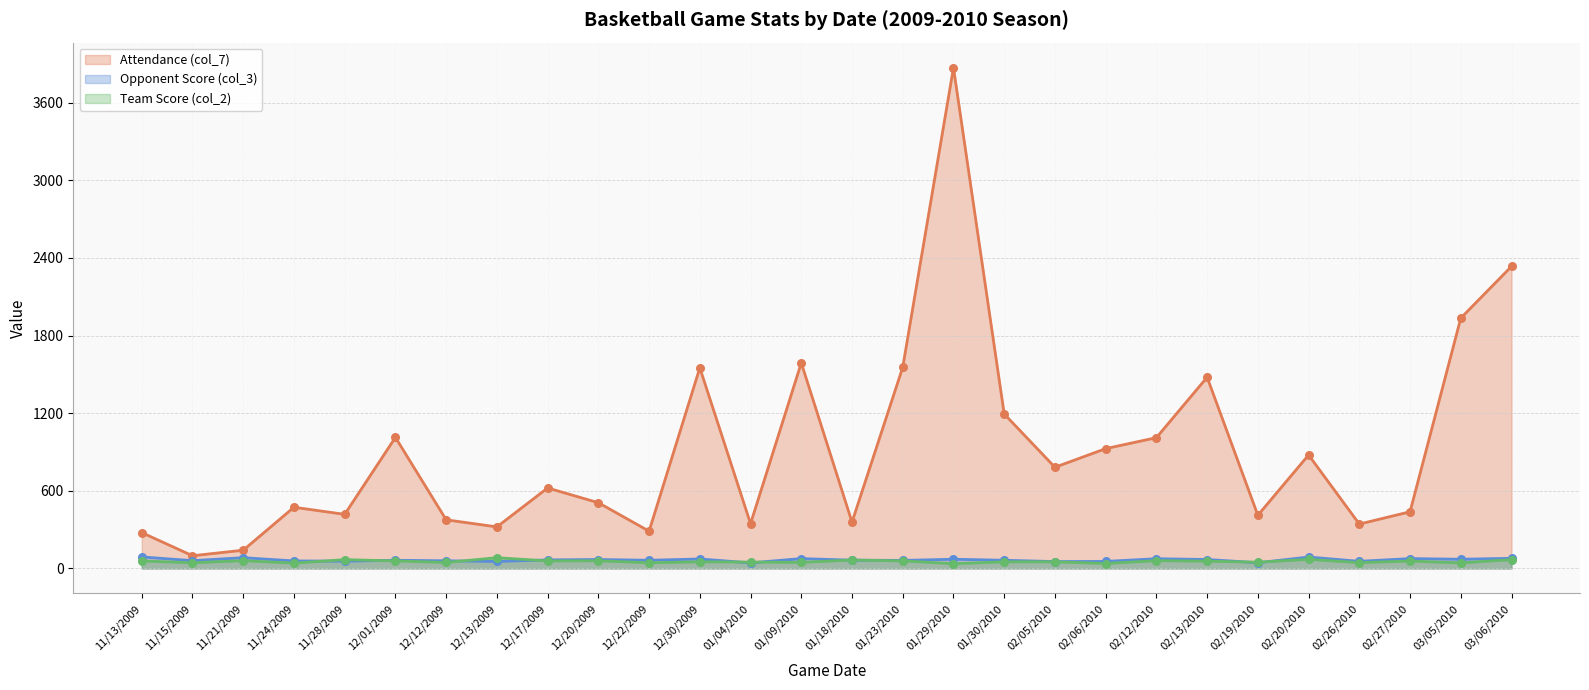

What are all the series names shown in the legend?

Attendance (col_7), Opponent Score (col_3), Team Score (col_2)